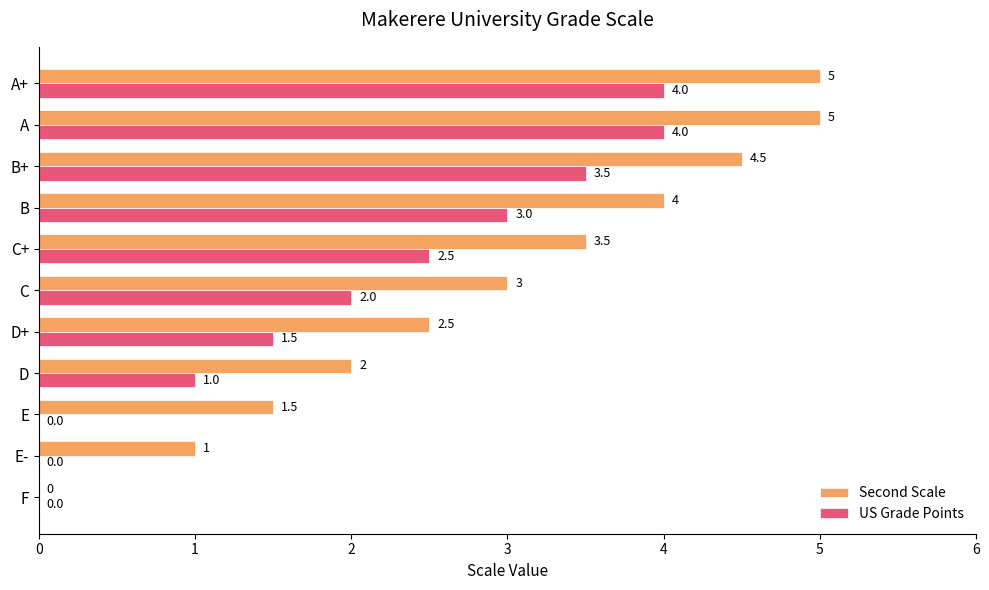

True or false: US Grade Points has a value of -1.8 at E-.

False